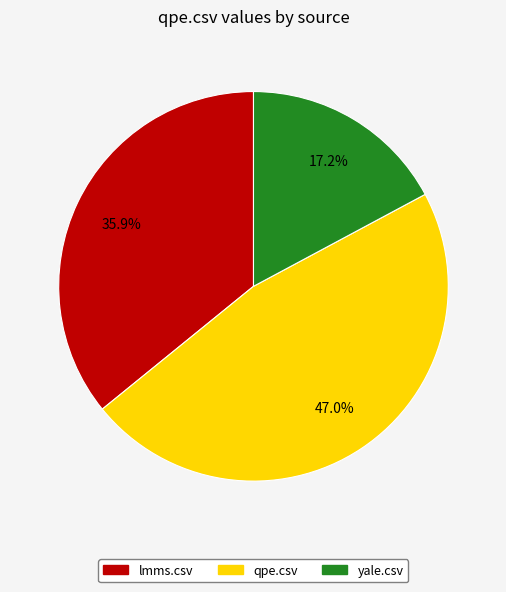

Is there a majority slice in this chart?

No